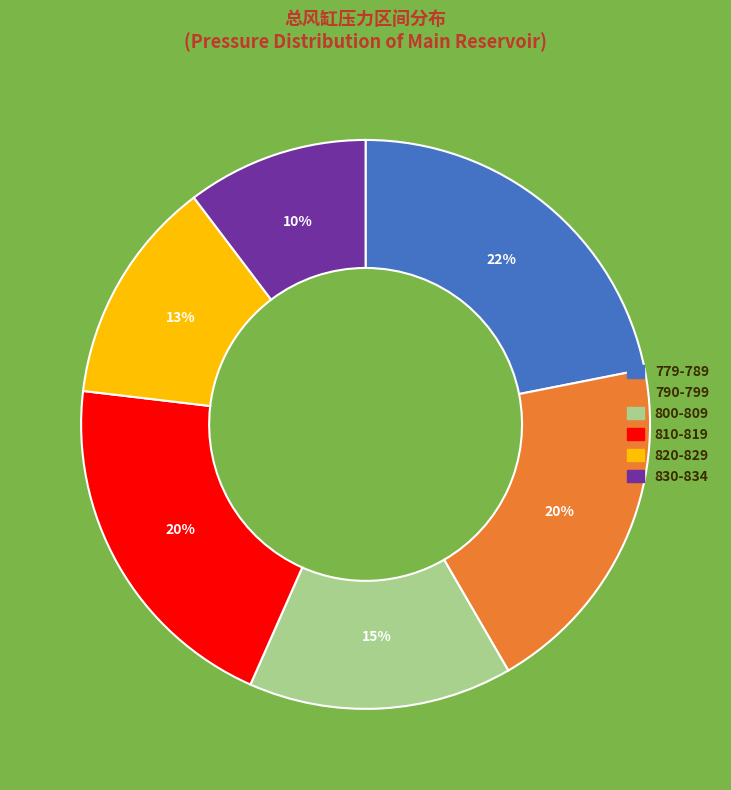

To the nearest percent, what is the difference between the largest and smallest slice percentages?

12%